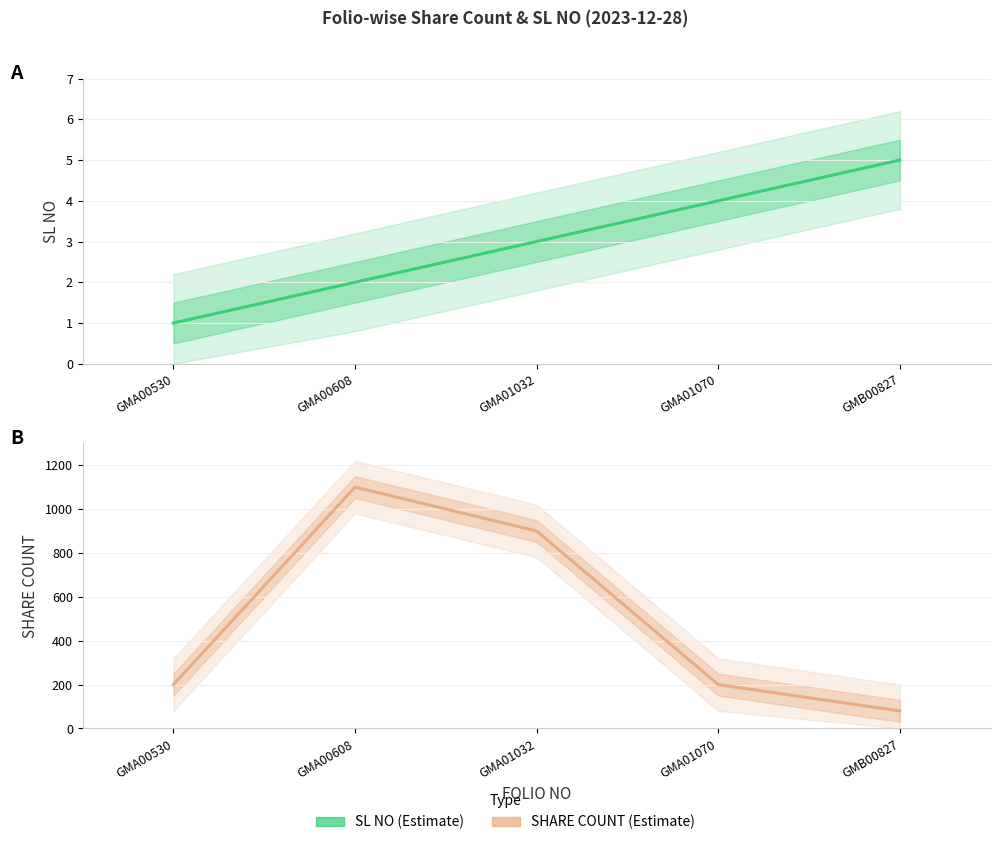

How many categories are shown in the chart?

5